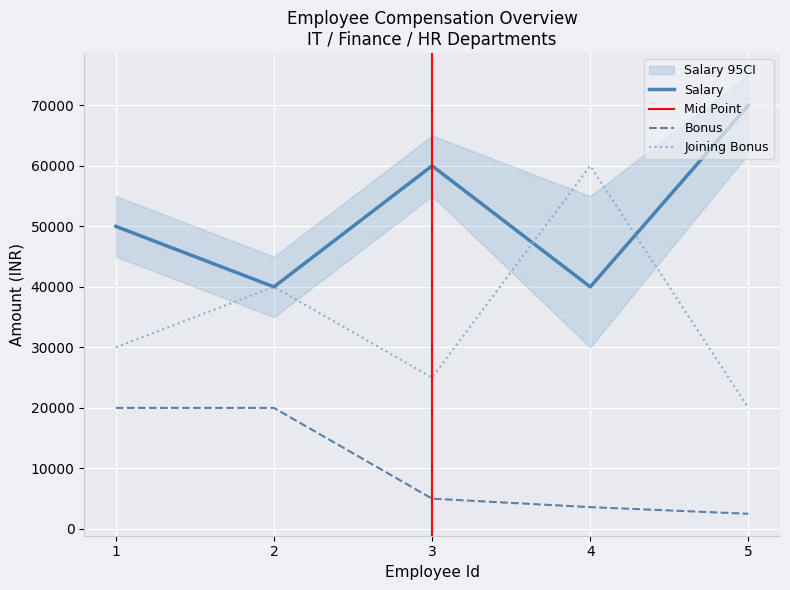

In Joining Bonus, how many points are lower than both neighbors (excluding endpoints)?

1